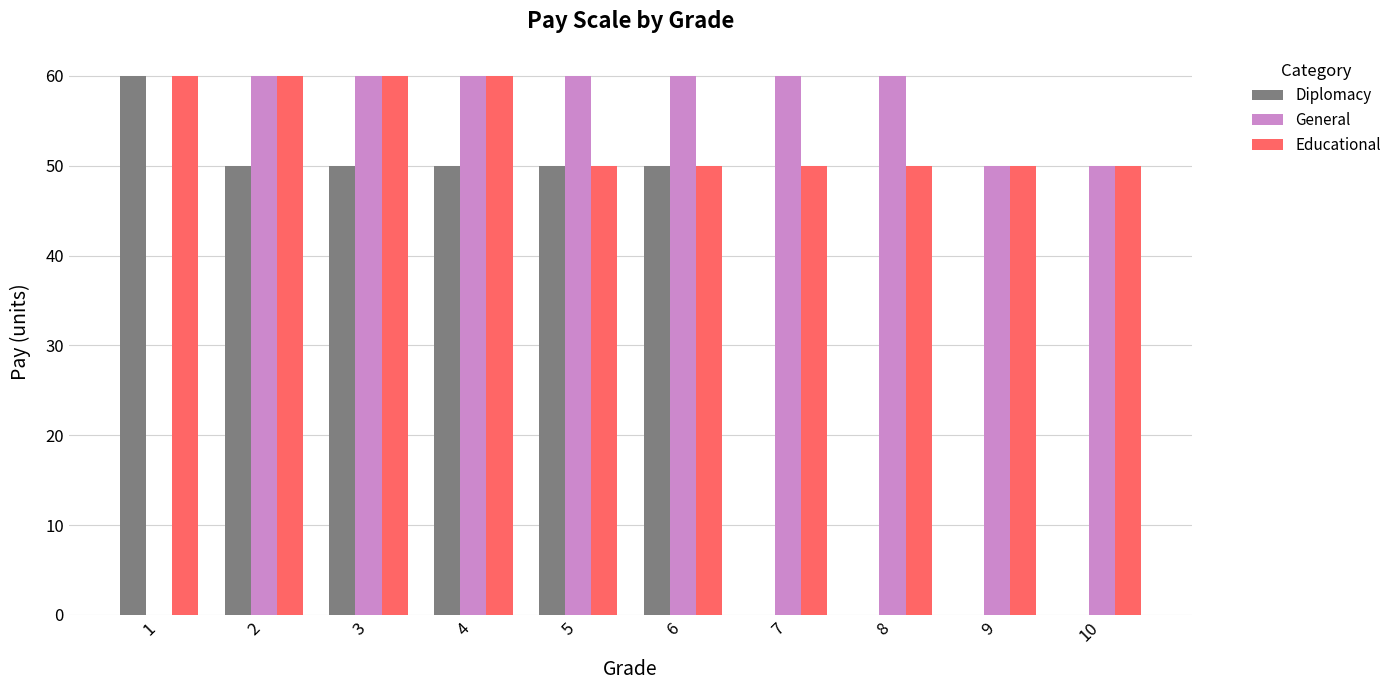

Reading left to right, list all the values displayed in this chart.

Diplomacy: 60	50	50	50	50	50	0	0	0	0
General: 0	60	60	60	60	60	60	60	50	50
Educational: 60	60	60	60	50	50	50	50	50	50